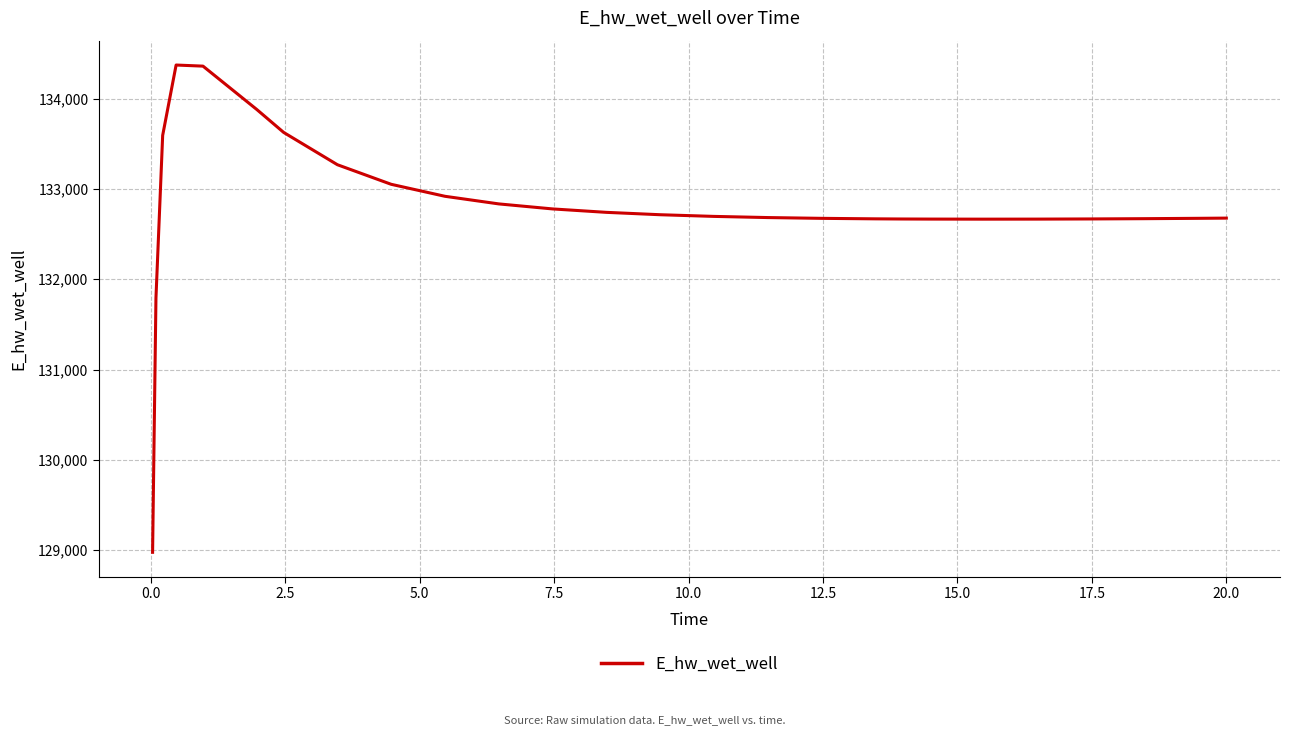

What is the greatest value displayed?

134373.6